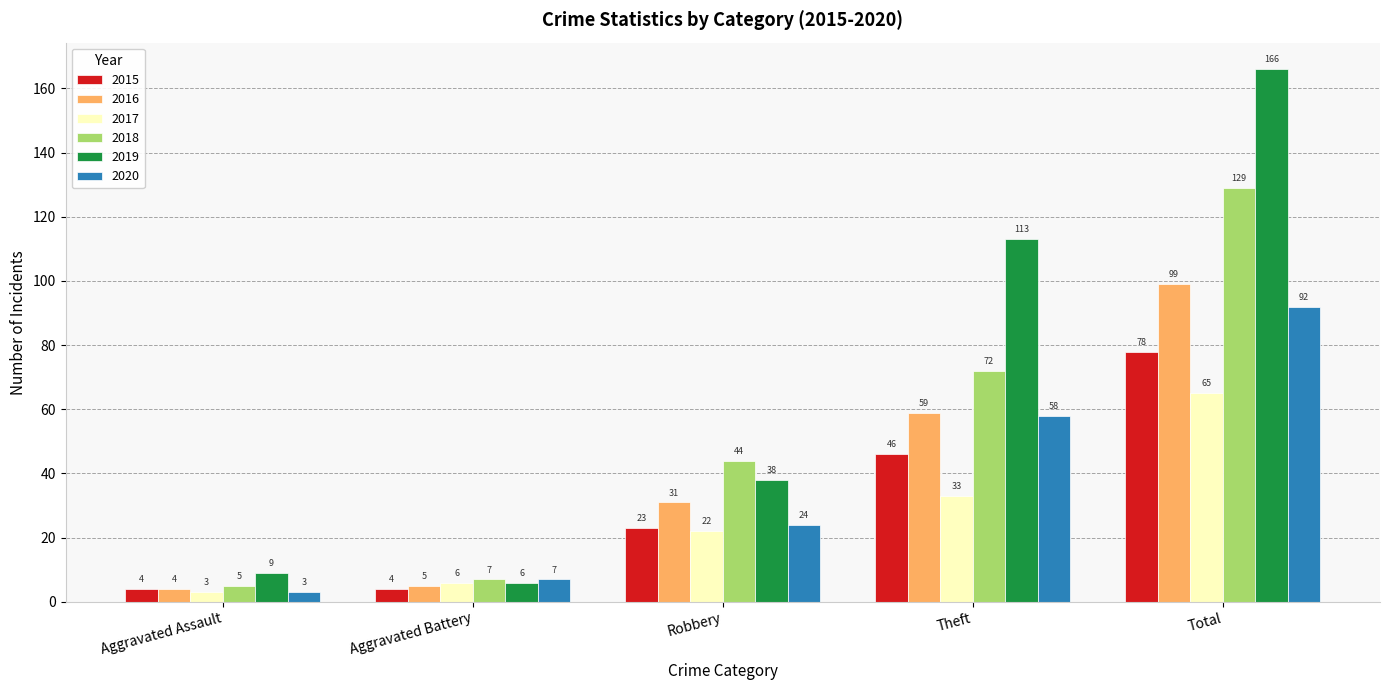

What is the sum of the 2016 values at Total and Aggravated Battery?

104